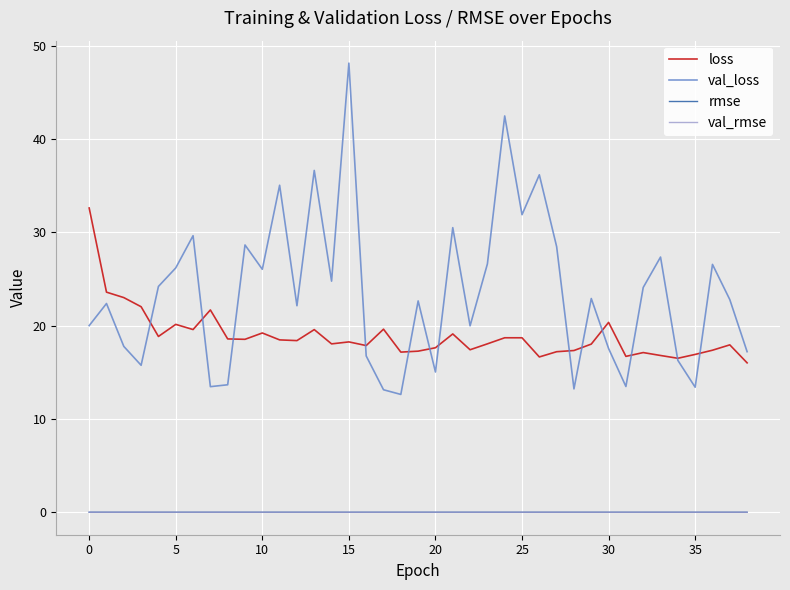

What is the lowest value of the val_loss series?

12.6